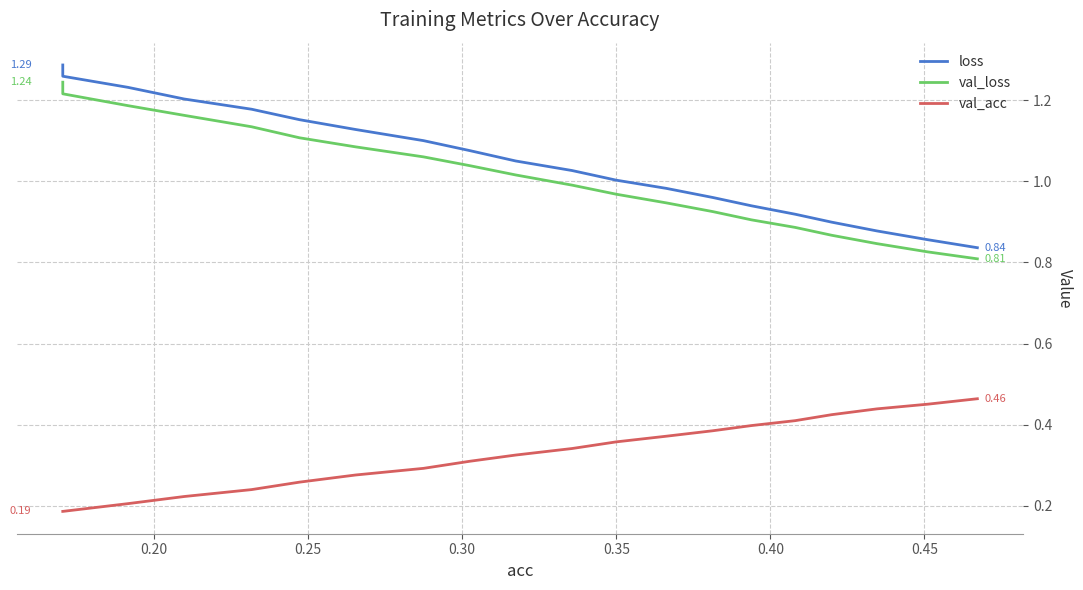

True or false: loss and val_loss cross at least once.

False